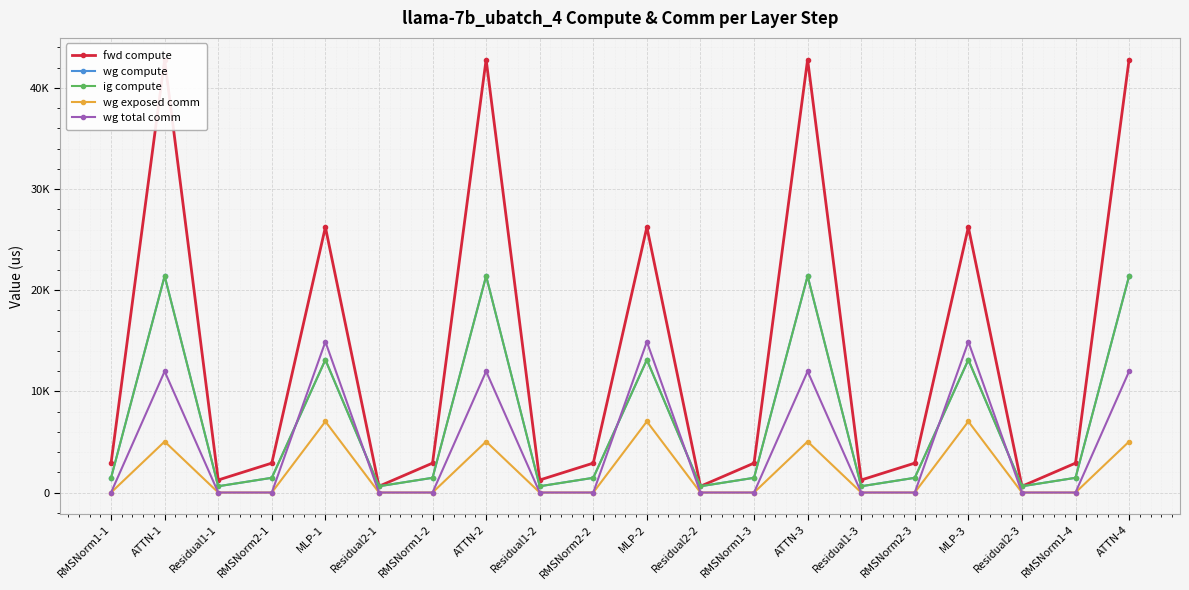

At which category is the sum across all series the highest?

ATTN-4